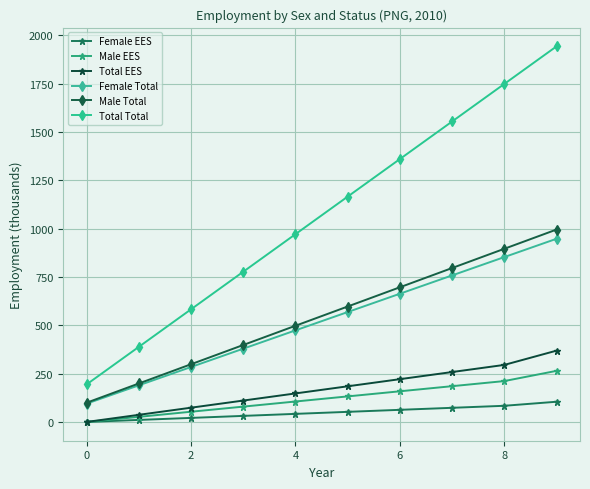

Does the chart have visible grid lines?

Yes